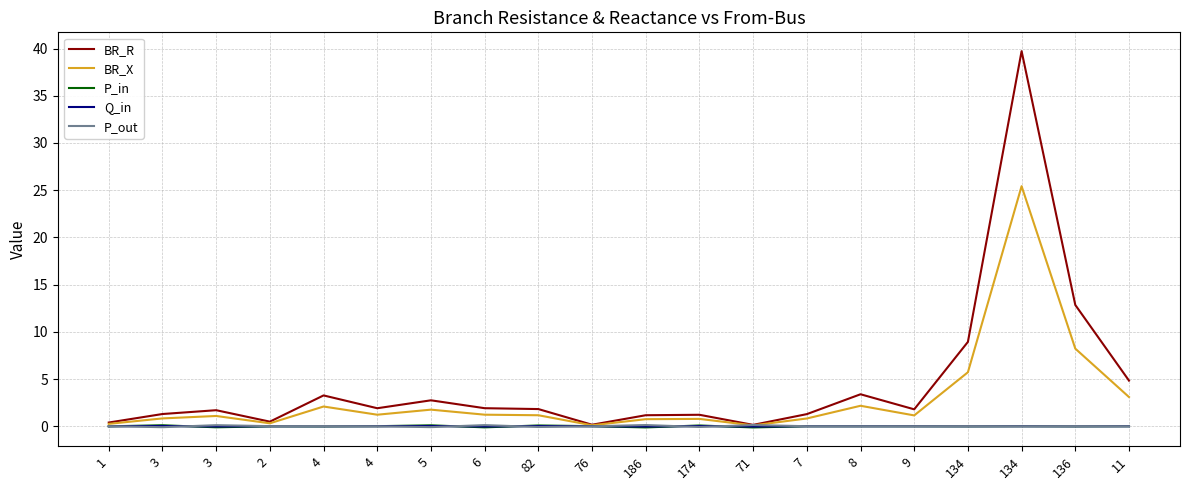

Does the chart display data point markers on the line(s)?

No